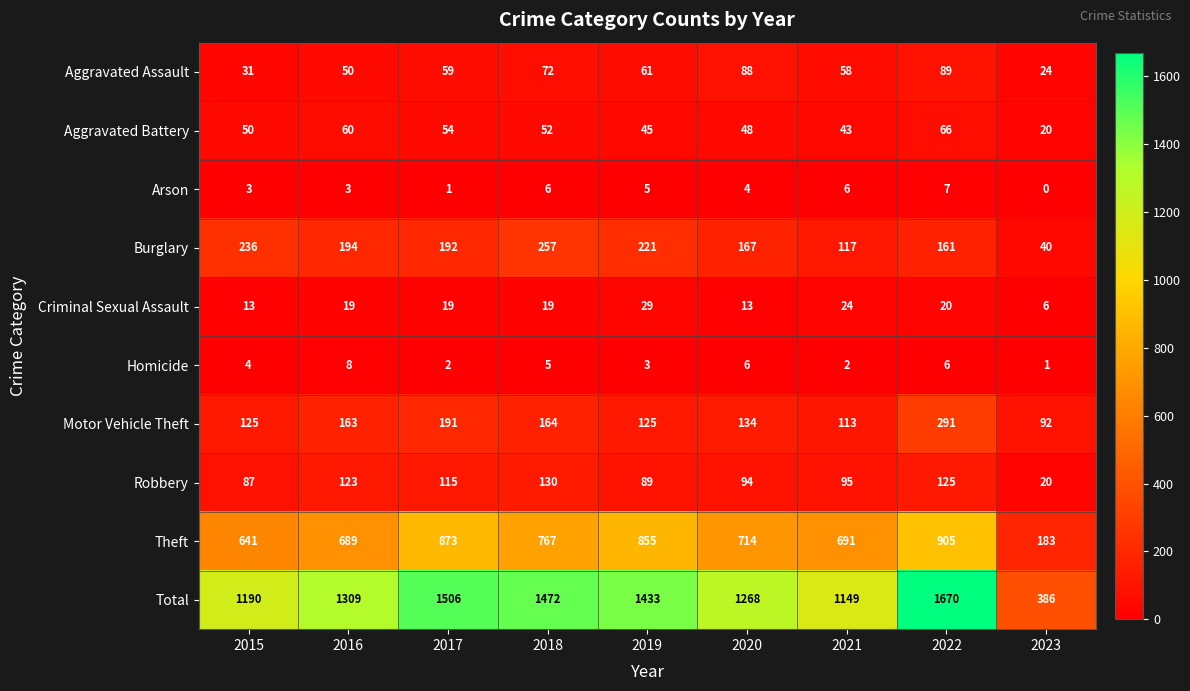

What is the total value across all series at 2023?

772